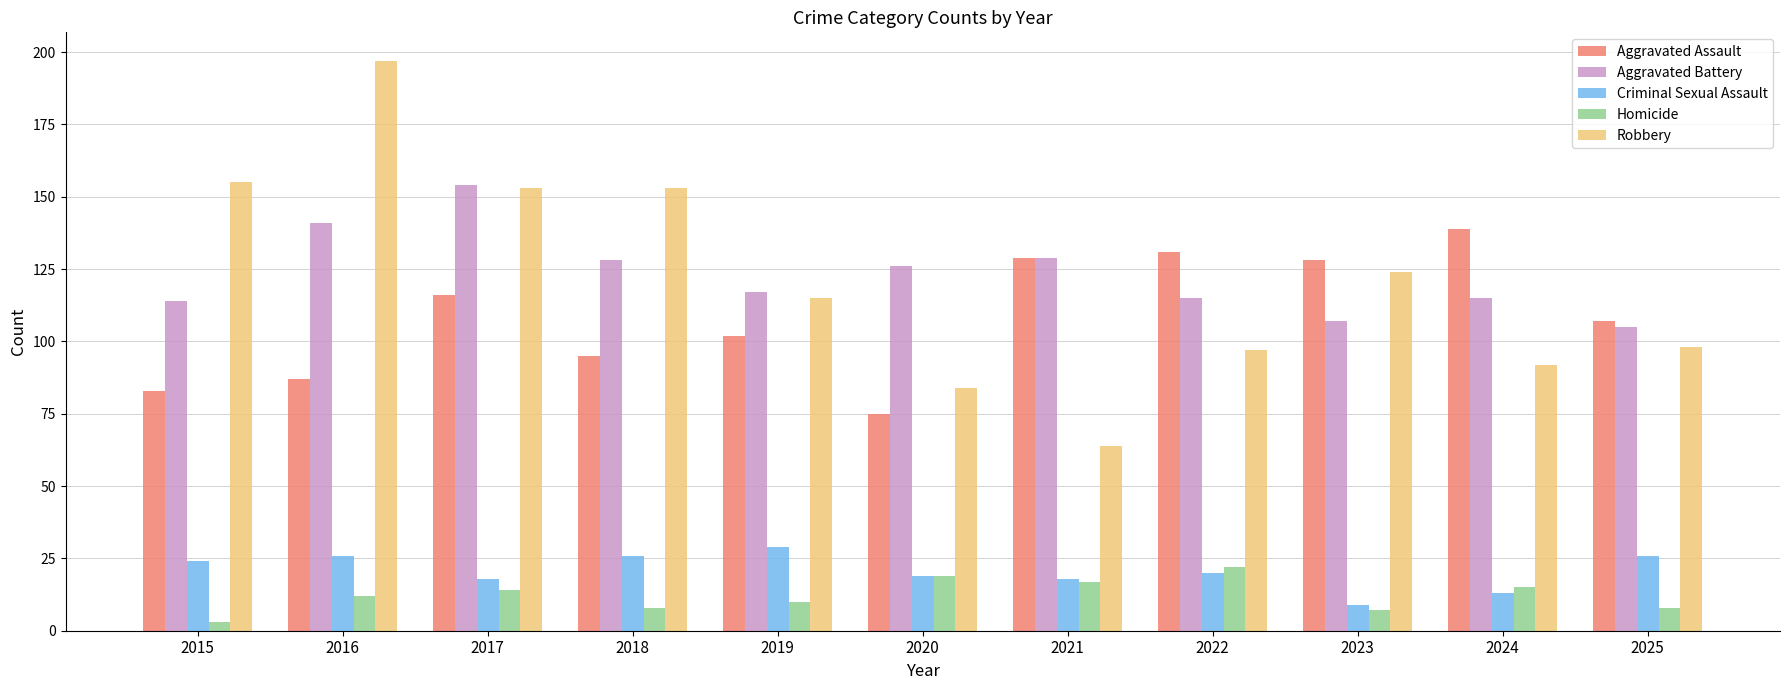

What is the maximum value shown in the chart?

197